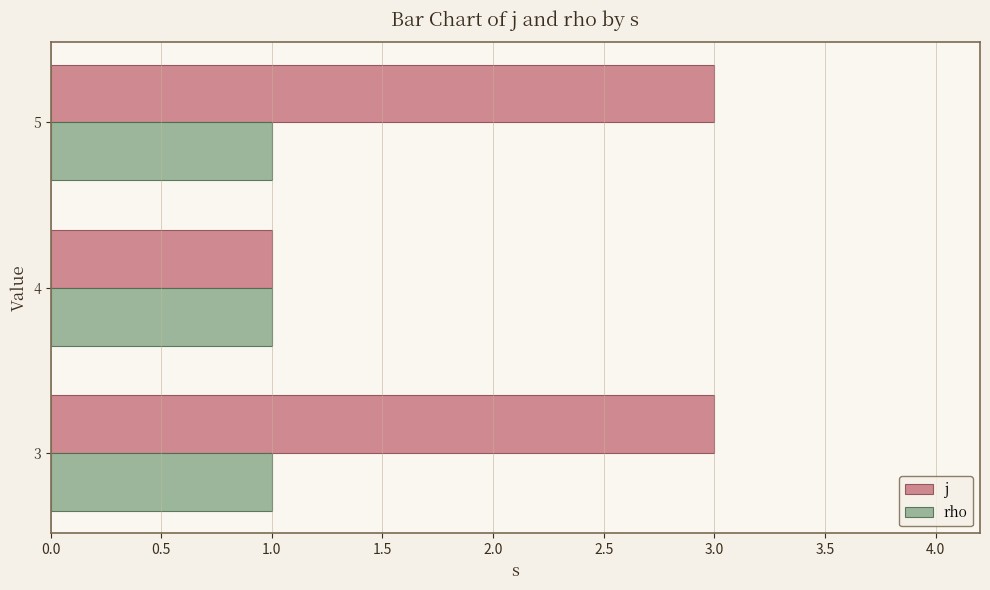

List the series in order of their peak value, lowest first.

rho, j